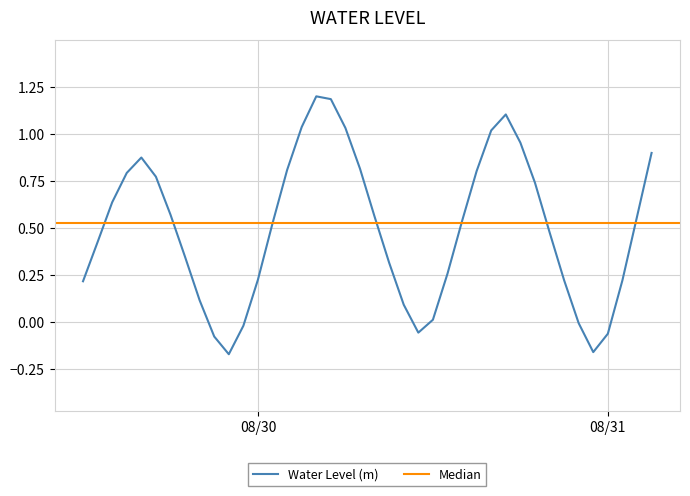

What is the highest value of the Water Level (m) series?

1.2